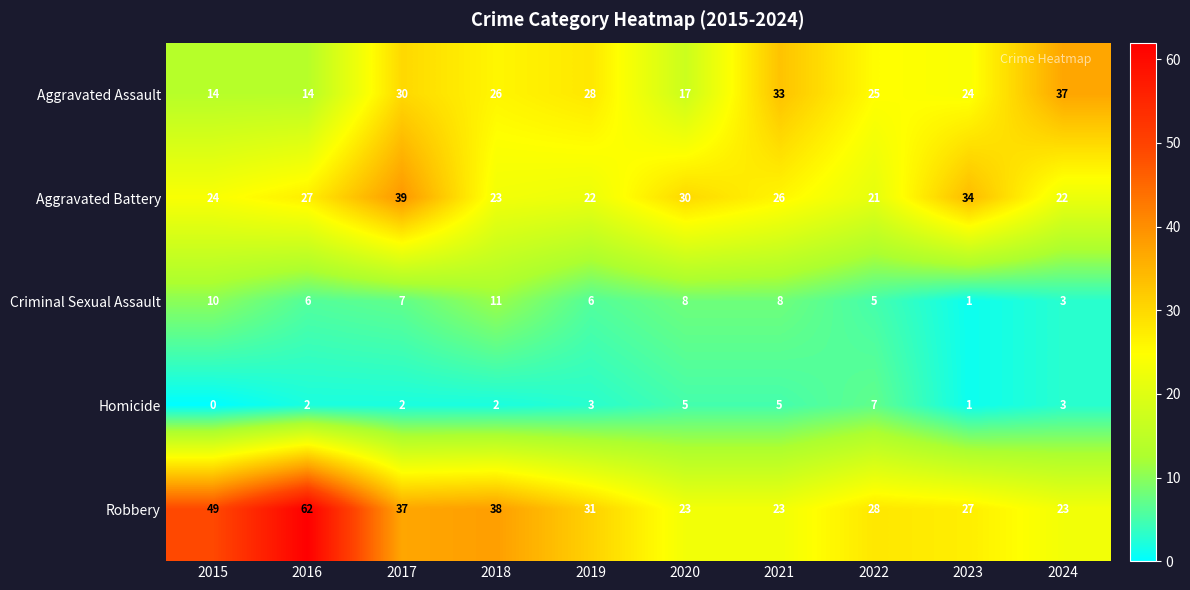

What is the difference between the highest and lowest values at 2024?

34